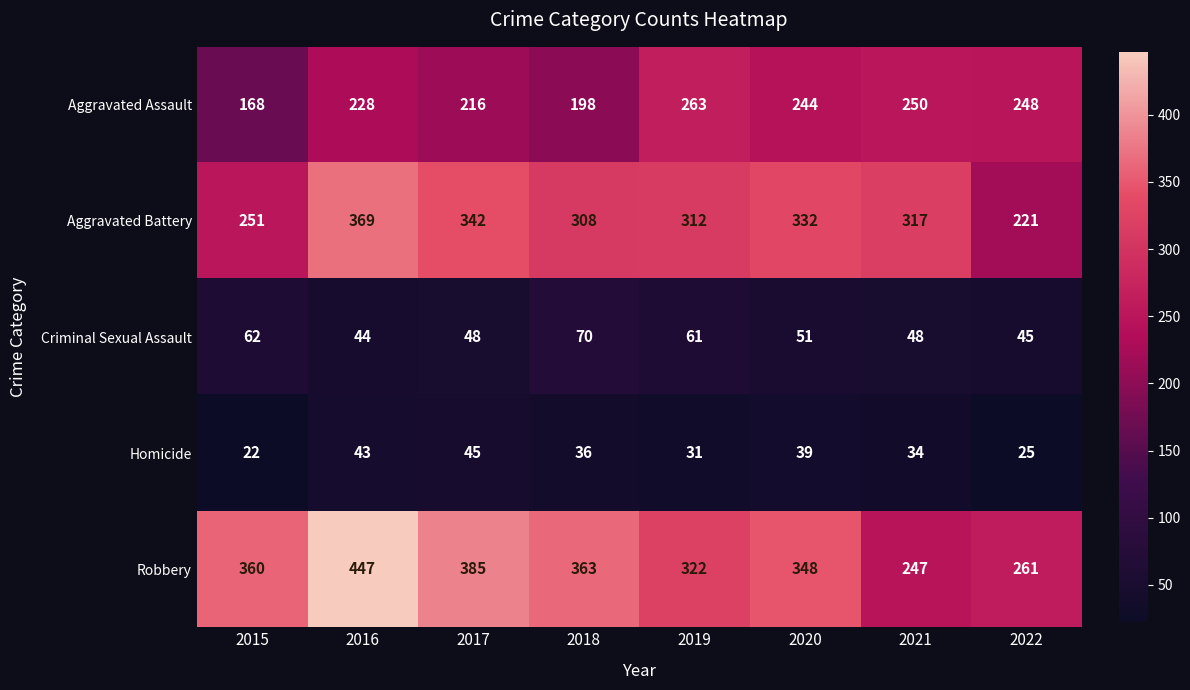

What value does the Robbery series have at 2018?

363